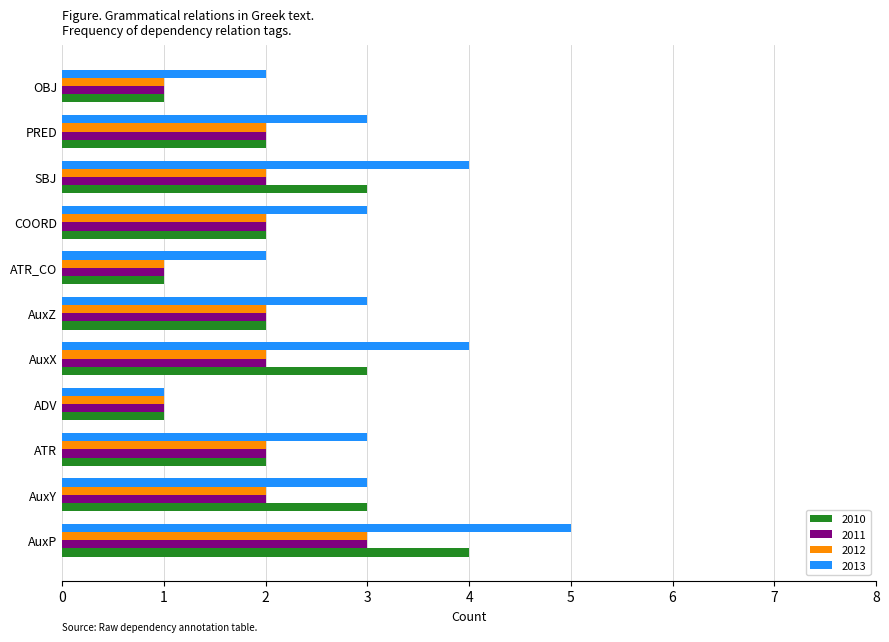

Which series has the largest range (max minus min)?

2013